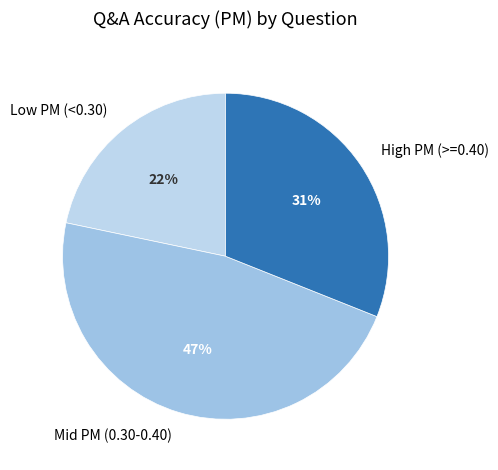

Do High PM (>=0.40) and Low PM (<0.30) together represent more than half of the pie?

Yes